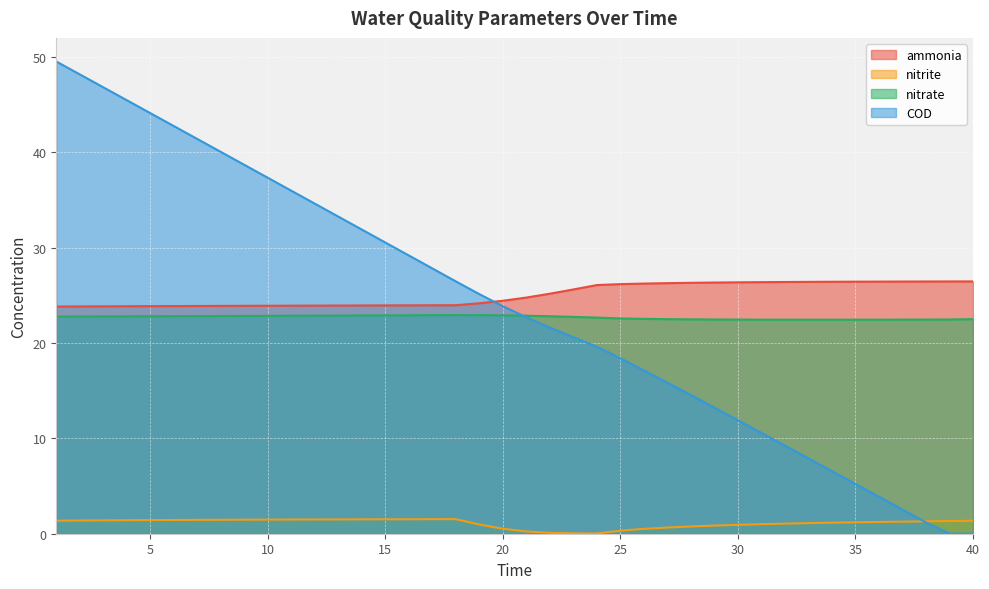

After their last crossing, which series has the higher values: COD or nitrate?

nitrate